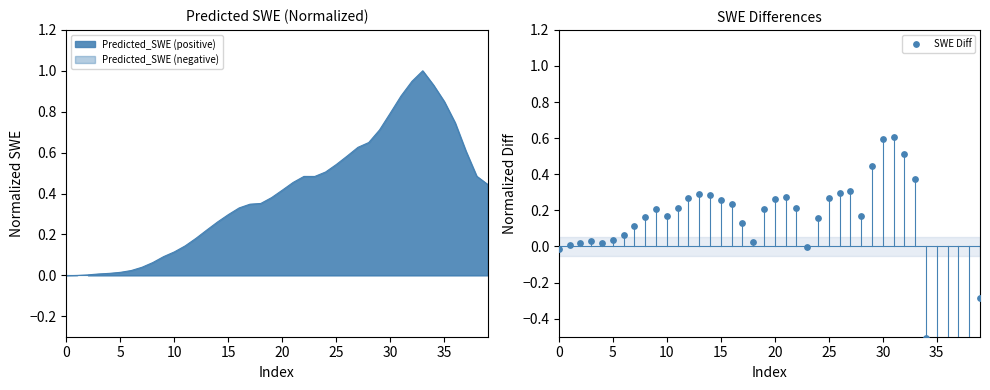

What is the change in value from 15 to 36?

-0.8